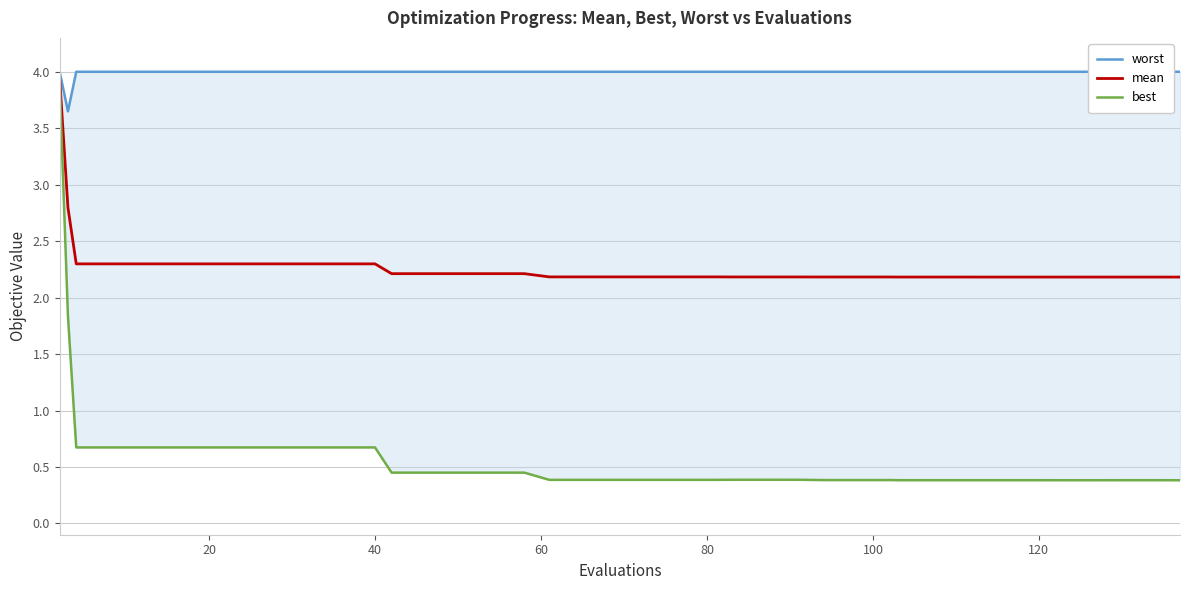

How many data points does each series have?

40